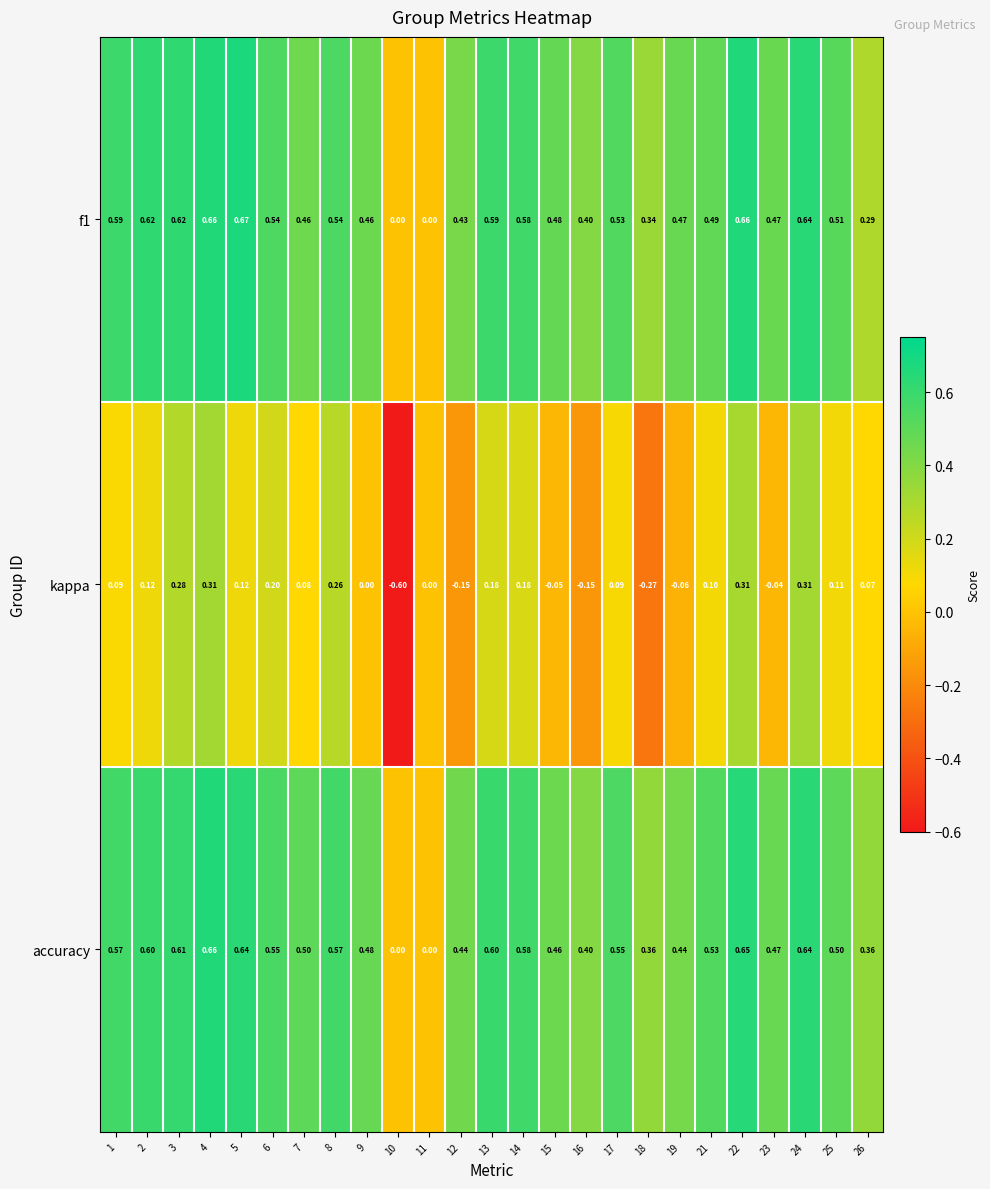

Is the value of f1 at 1 greater than the value of accuracy at 5?

No